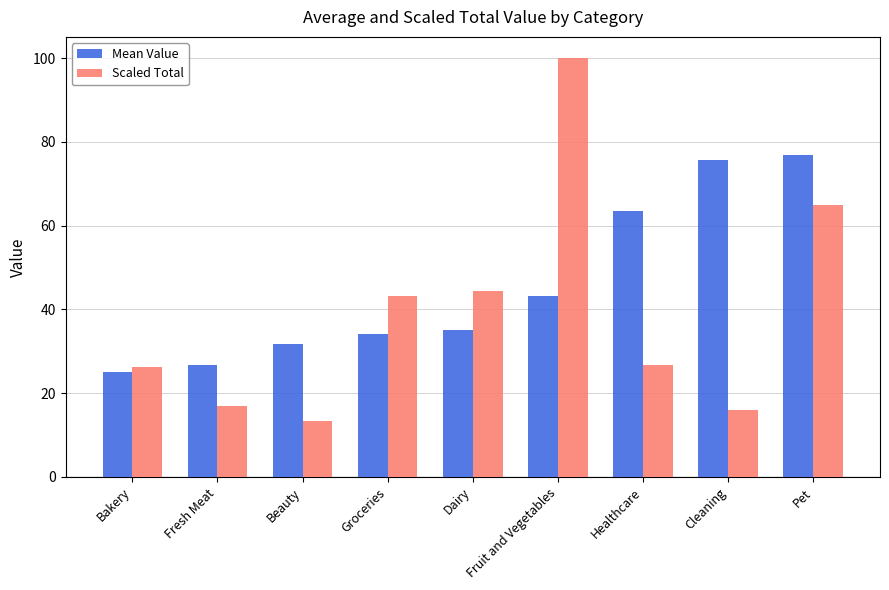

Reading left to right, list all the values displayed in this chart.

Mean Value: 25.0	26.8	31.7	34.1	35.2	43.2	63.4	75.7	77.0
Scaled Total: 26.3	16.9	13.4	43.1	44.5	100.1	26.7	15.9	64.9